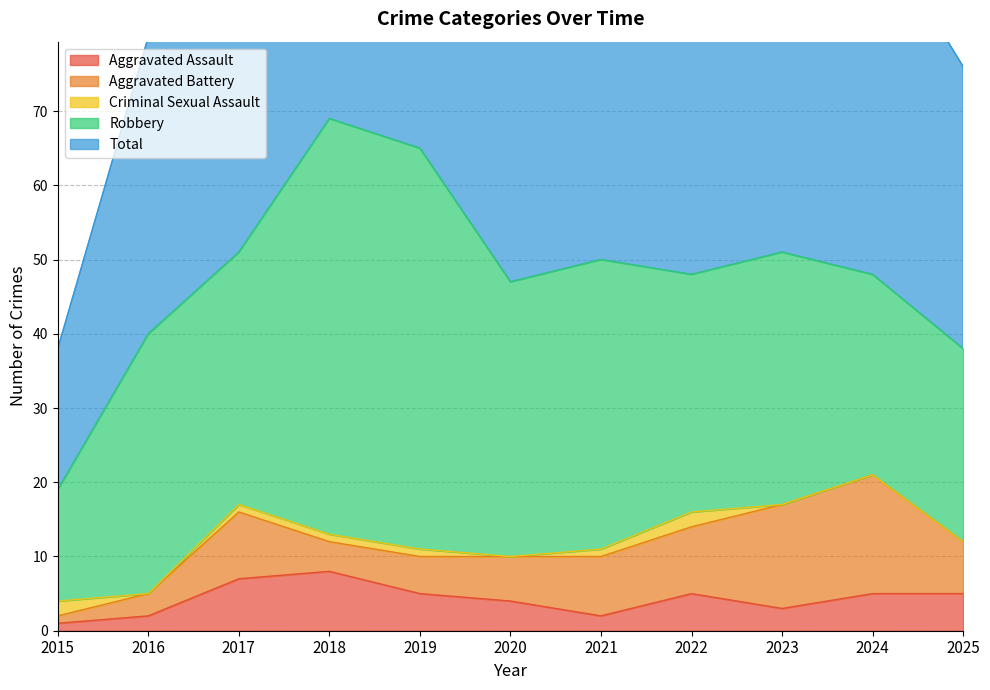

Which series has the largest total across all categories?

Total